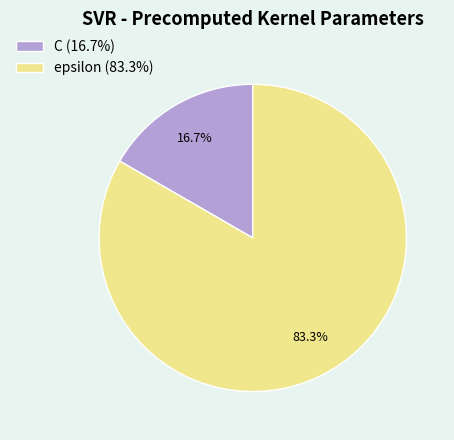

Is it true that epsilon is 97% of the pie?

False